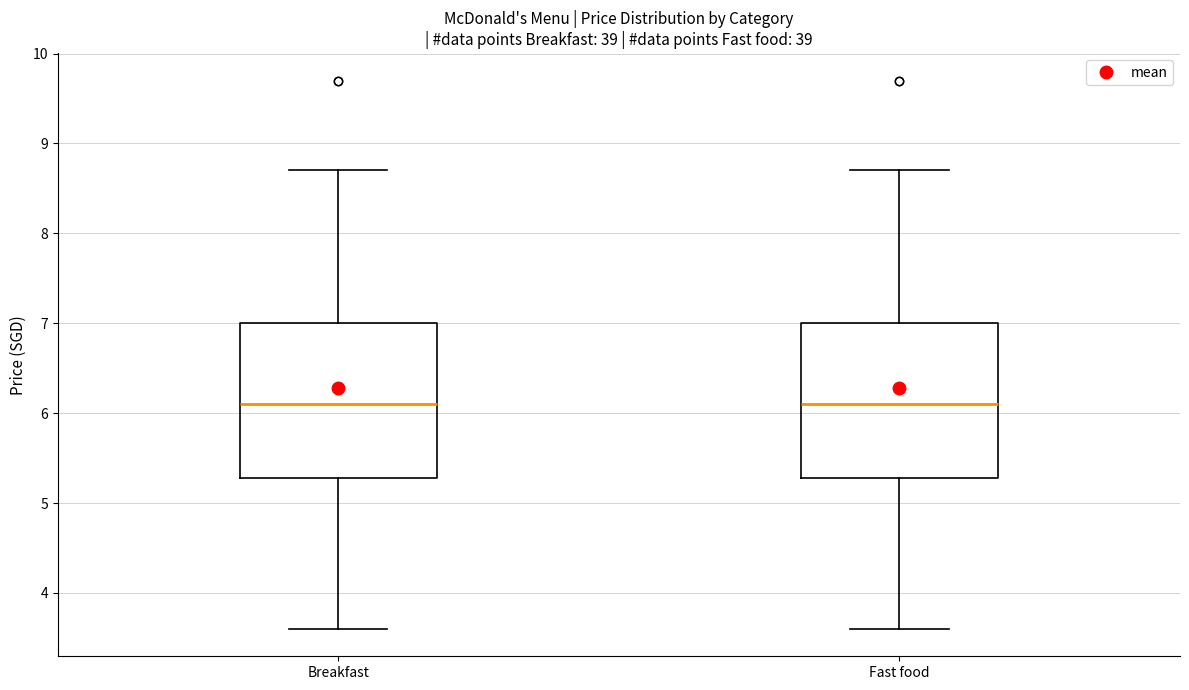

Where does the upper whisker of the box for Breakfast end on the y-axis? The values are not printed on the chart, so give them approximately, as read against the axis.

8.7